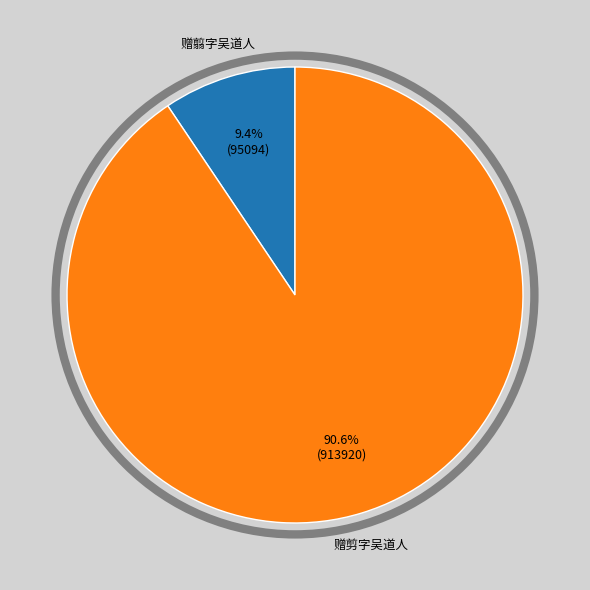

Does any single category account for the majority?

Yes